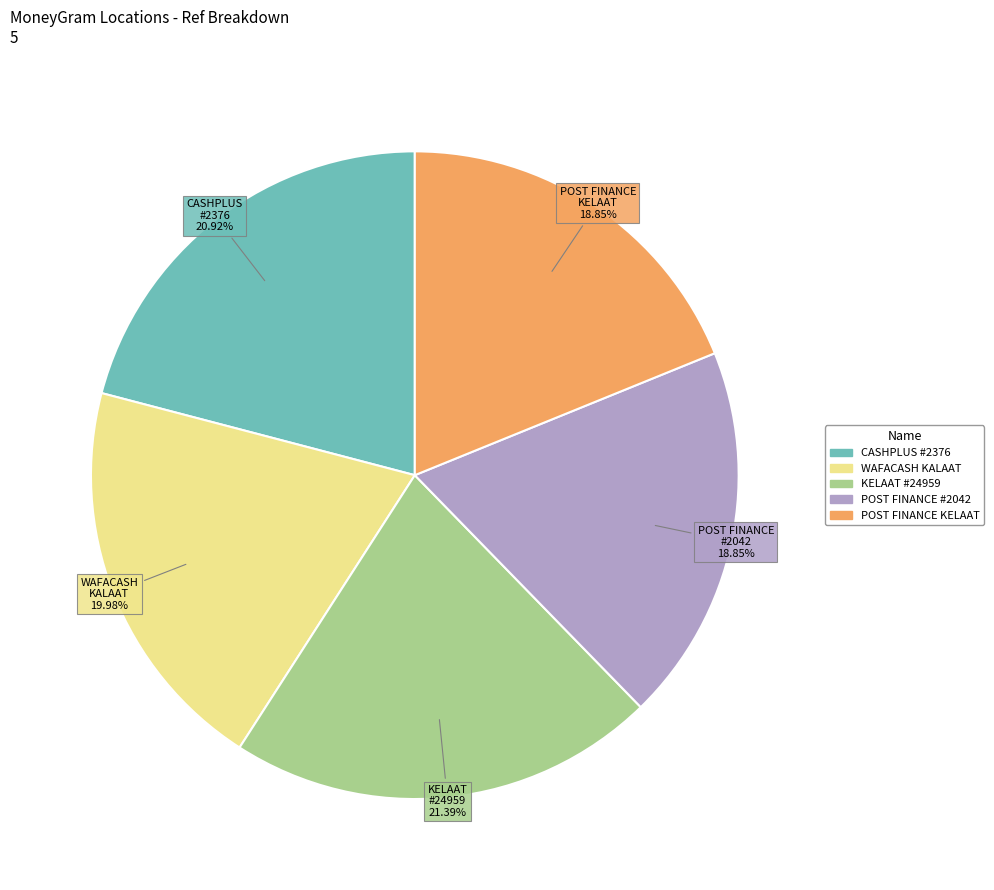

Is there any slice that represents more than half of the pie?

No